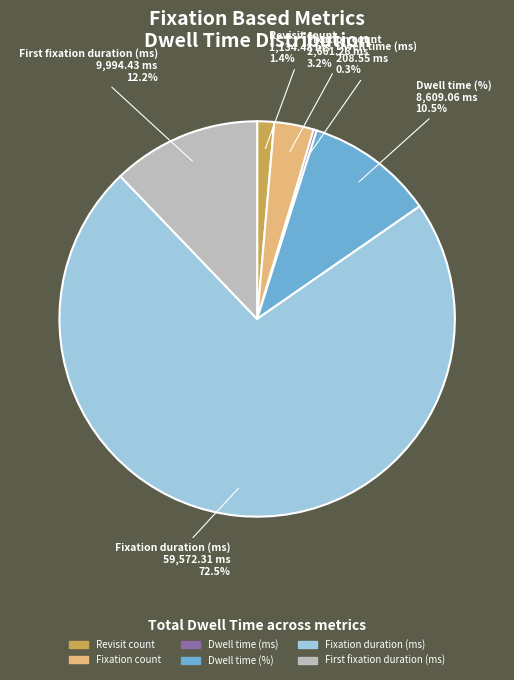

Which has a higher value, Revisit count or Fixation count?

Fixation count